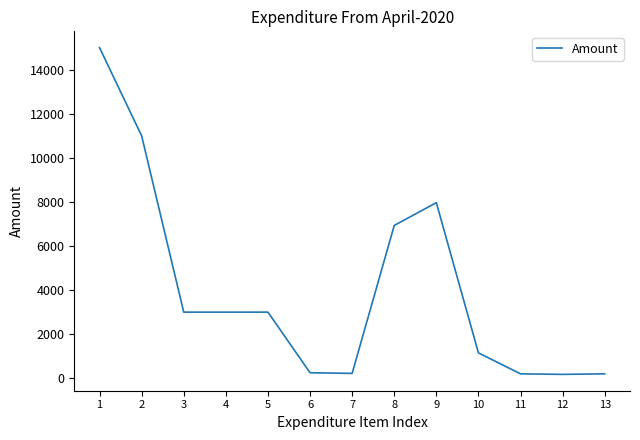

Between 5 and 9, which is larger?

9